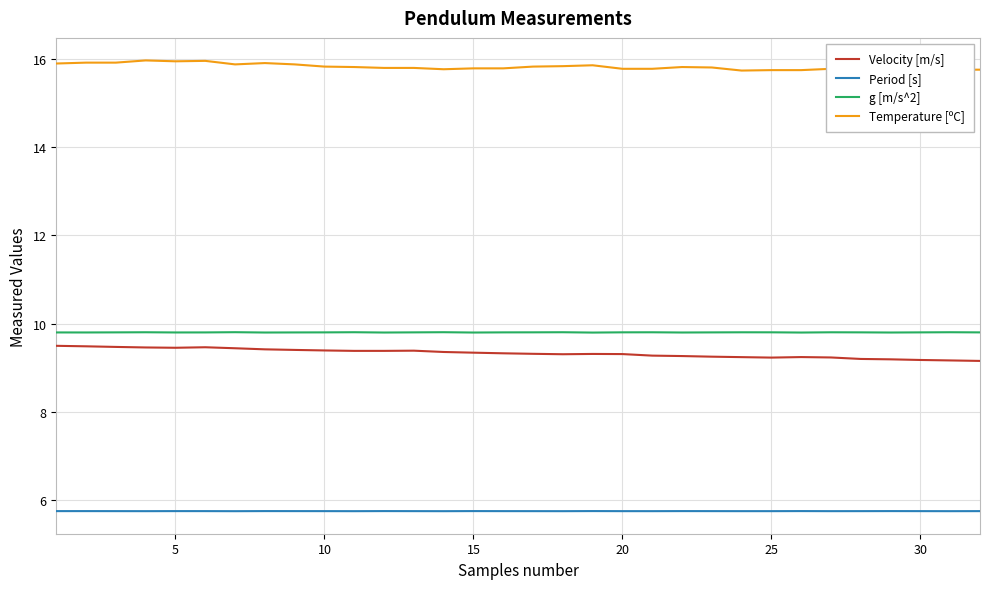

The Period [s] series shows 8.0 at 10. True or false?

False